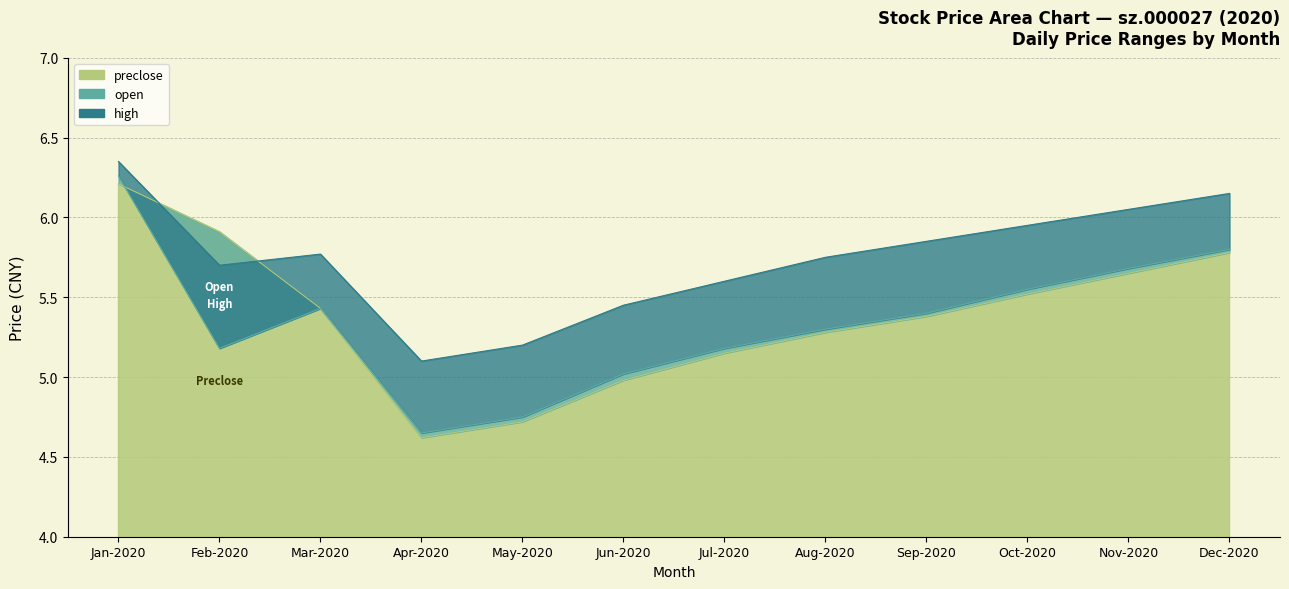

At how many categories does at least one series exceed 4?

12